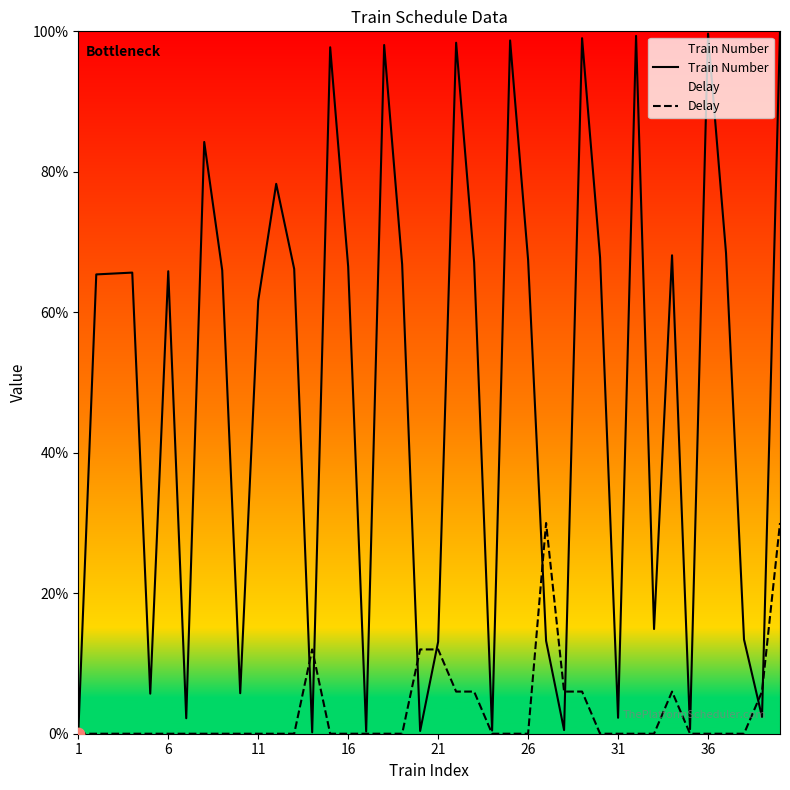

Is the value of Delay at 39 greater than the value of Train Number at 29?

No